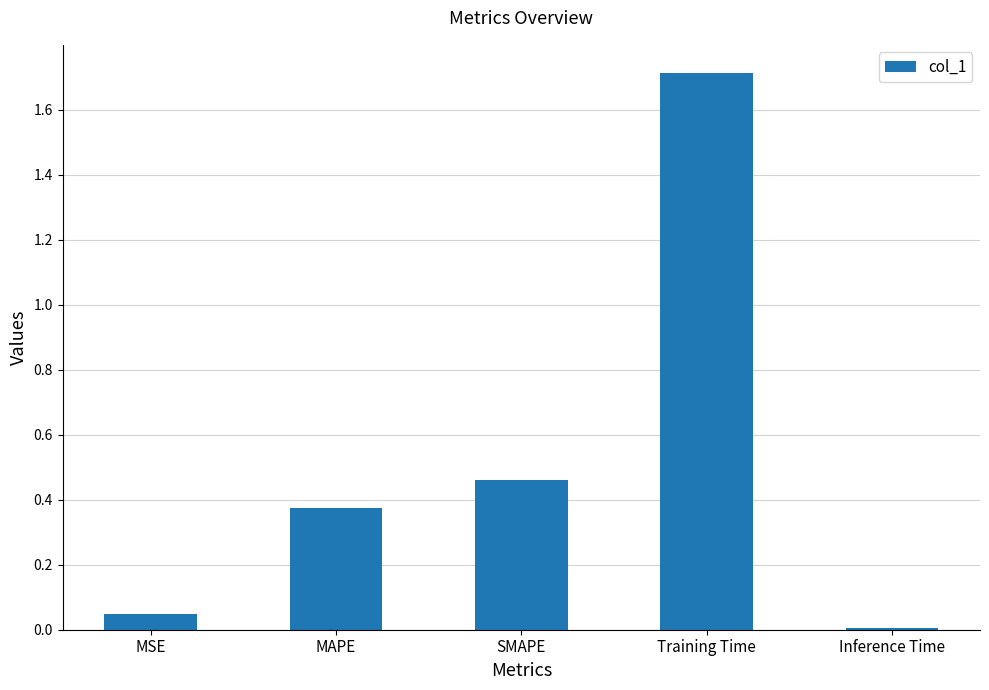

What is the sum of the values at MSE and Inference Time?

0.1